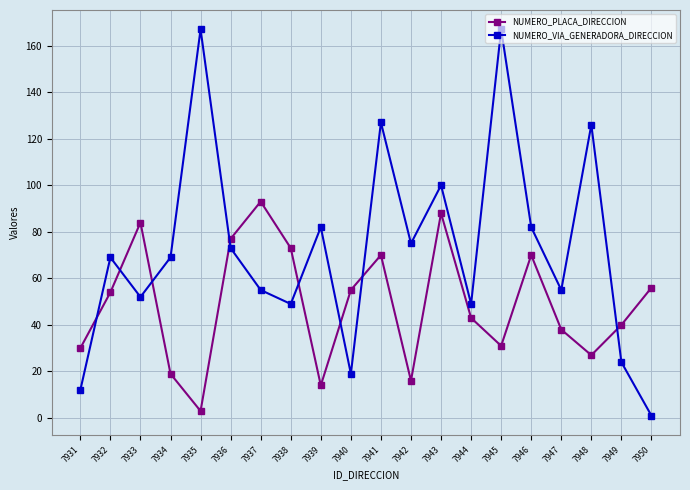

Between which two adjacent categories do NUMERO_PLACA_DIRECCION and NUMERO_VIA_GENERADORA_DIRECCION first intersect?

7931 and 7932